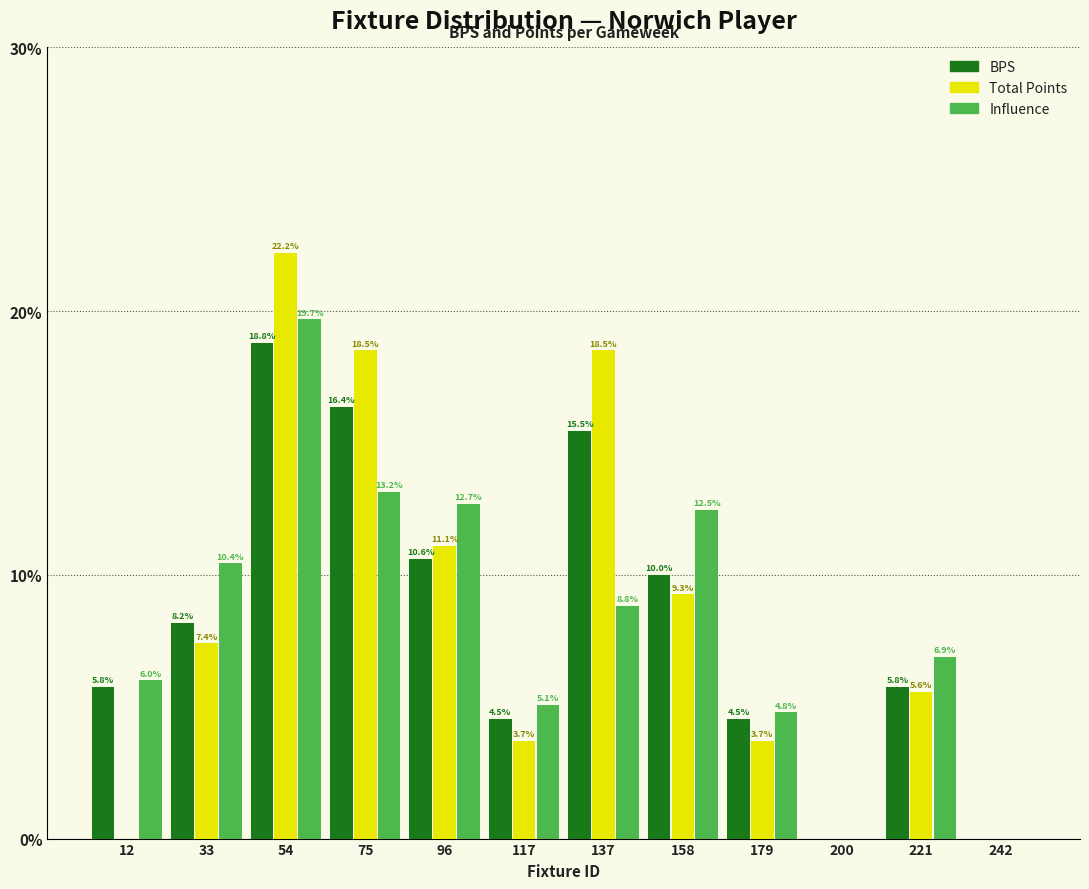

Reading left to right, transcribe all the data shown in this chart.

BPS: 12=5.8	33=8.2	54=18.8	75=16.4	96=10.6	117=4.5	137=15.5	158=10.0	179=4.5	200=0.0	221=5.8	242=0.0
Total Points: 12=0.0	33=7.4	54=22.2	75=18.5	96=11.1	117=3.7	137=18.5	158=9.3	179=3.7	200=0.0	221=5.6	242=0.0
Influence: 12=6.0	33=10.4	54=19.7	75=13.2	96=12.7	117=5.1	137=8.8	158=12.5	179=4.8	200=0.0	221=6.9	242=0.0